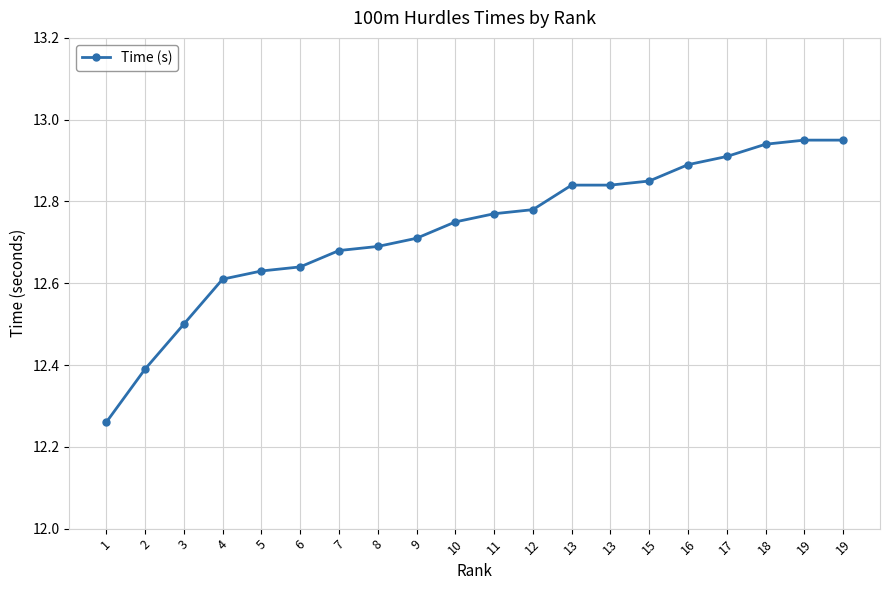

List the labels in order of value, smallest first.

1, 2, 3, 4, 5, 6, 7, 8, 9, 10, 11, 12, 13, 13, 15, 16, 17, 18, 19, 19